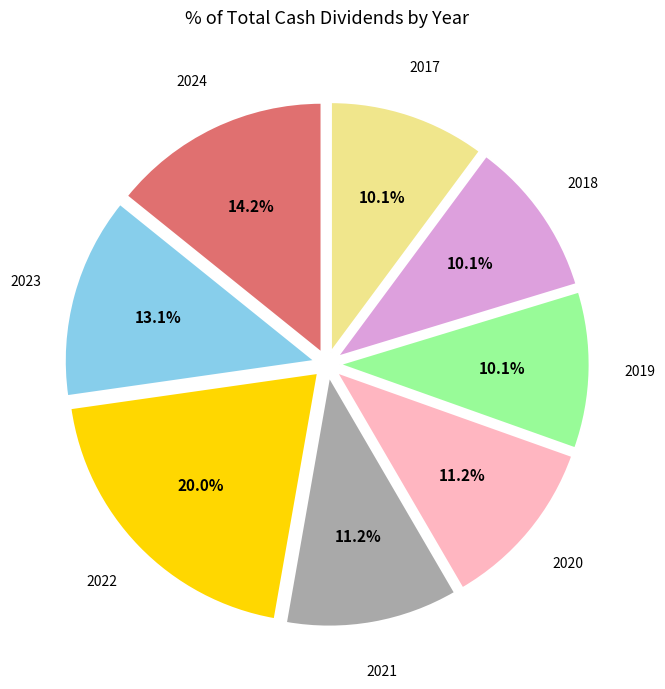

Which has a higher value, 2017 or 2021?

2021